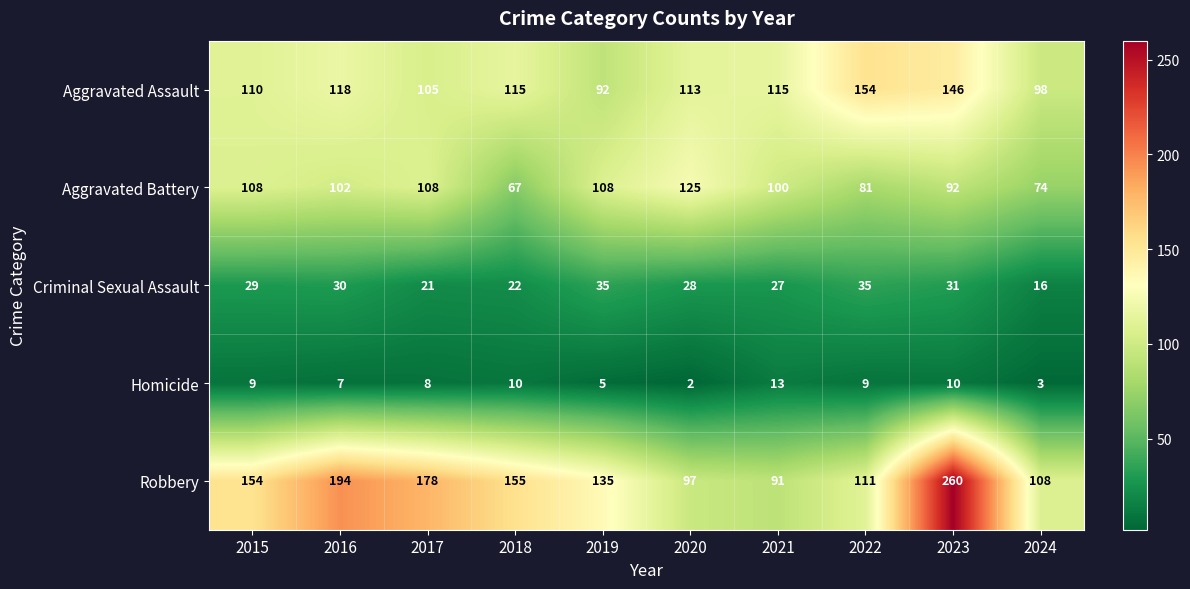

What is the maximum value shown in the chart?

260